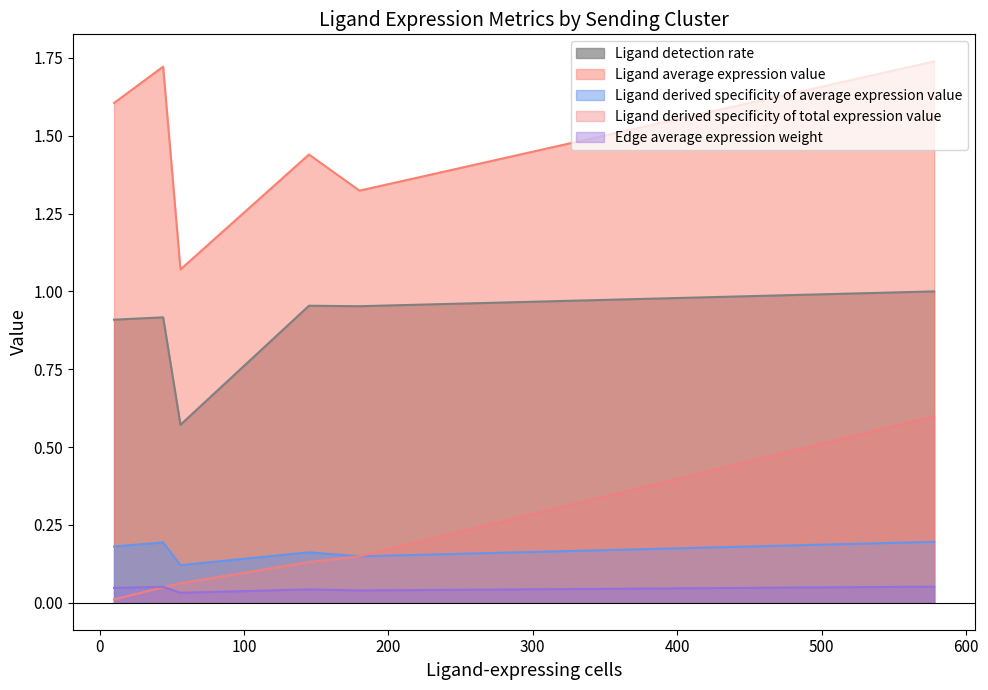

What are all the series names shown in the legend?

Ligand detection rate, Ligand average expression value, Ligand derived specificity of average expression value, Ligand derived specificity of total expression value, Edge average expression weight